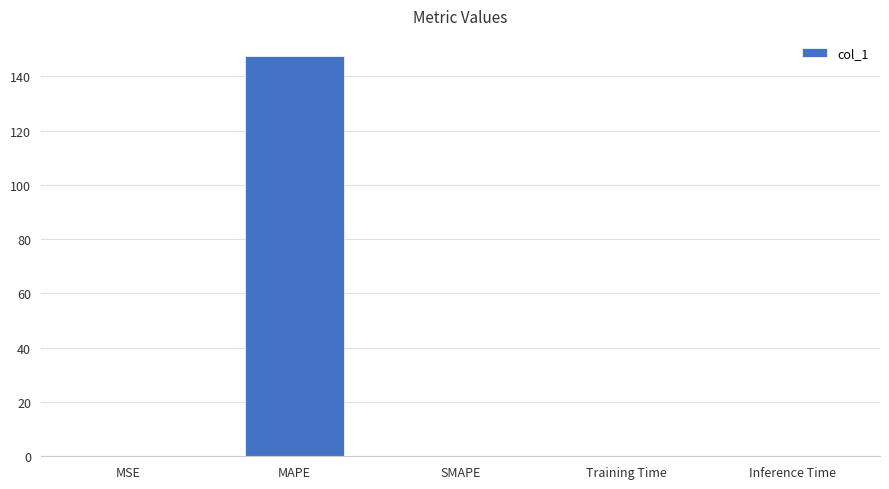

Are the bars horizontal?

No